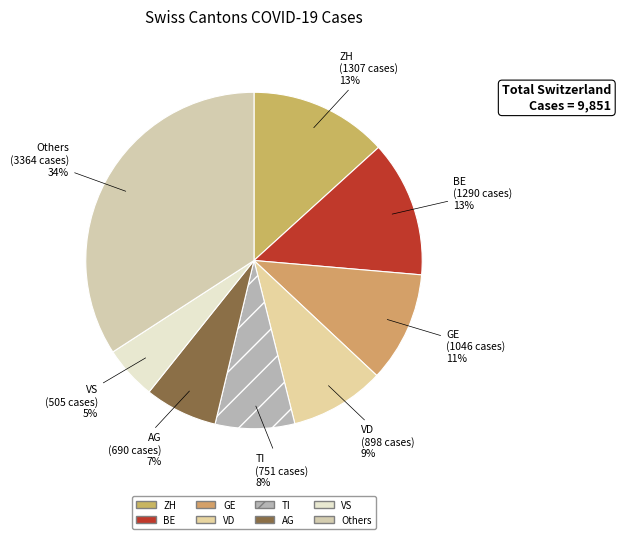

To the nearest percent, what is the combined percentage of ZH and AG?

20%